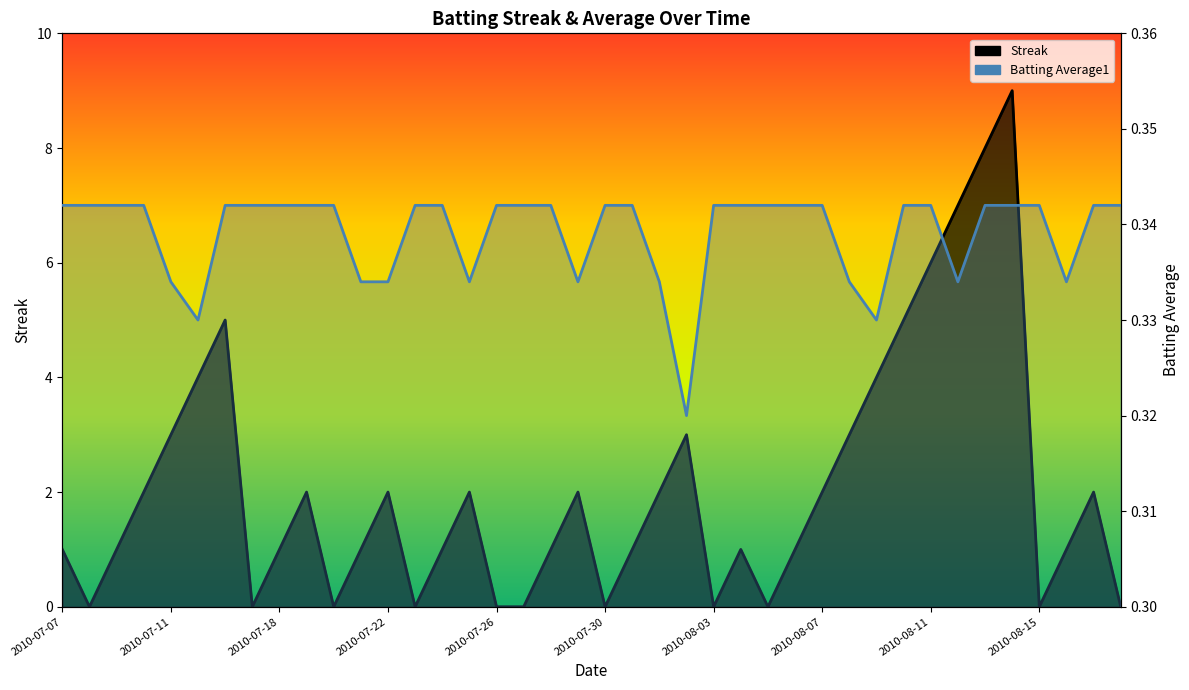

How many lines are shown in the chart?

2